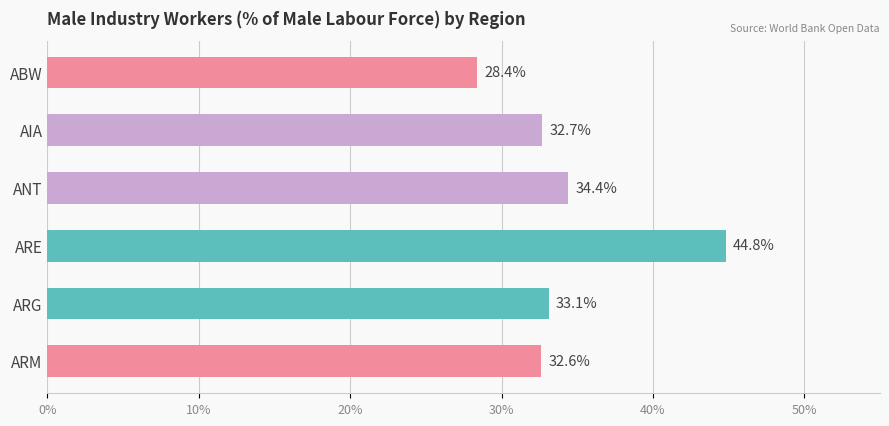

True or false: the data shows 13.3 at ABW.

False